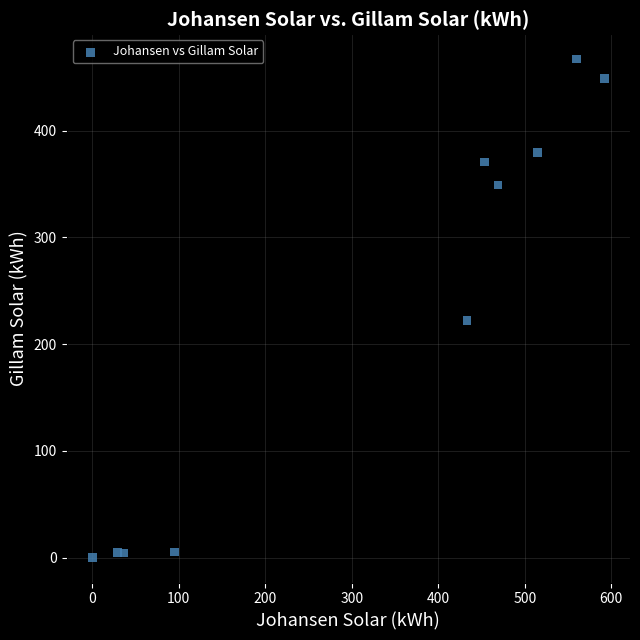

What Y value in the scatter plot is closest to 233?

222.5